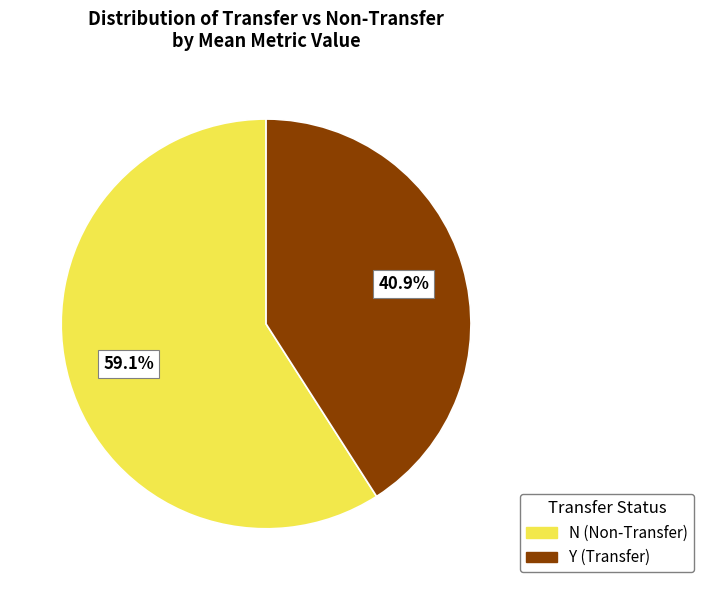

How many segments does this pie chart have?

2